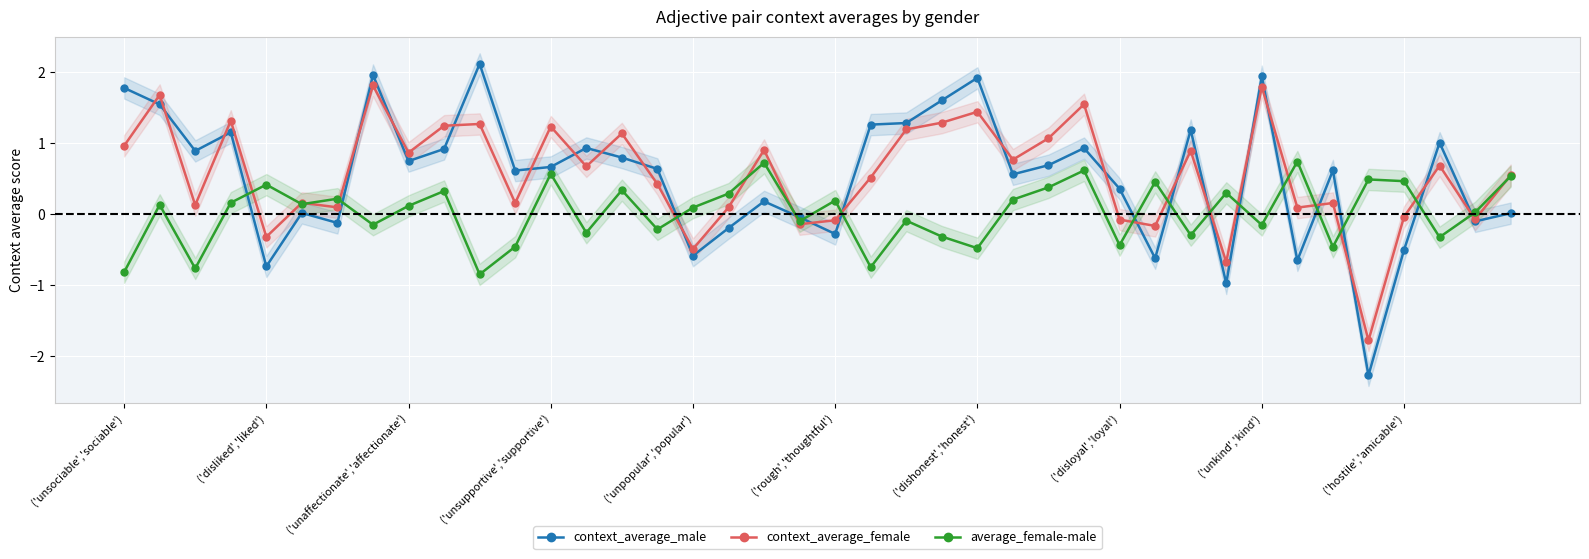

List the series in order of their peak value, highest first.

context_average_male, context_average_female, average_female-male